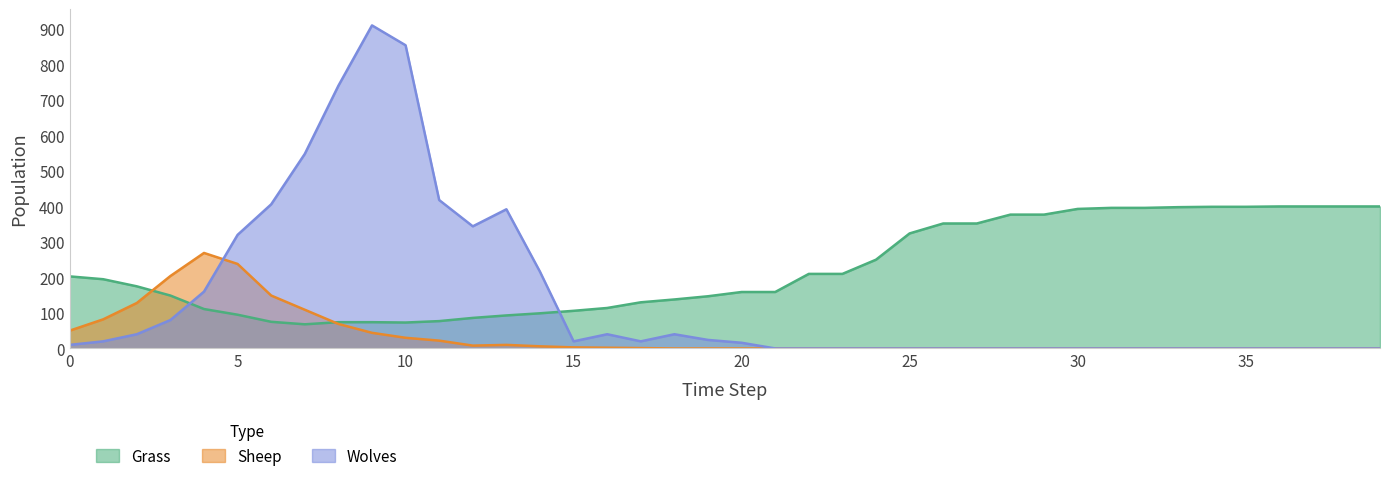

Between which two adjacent categories do Sheep and Grass first intersect?

2 and 3